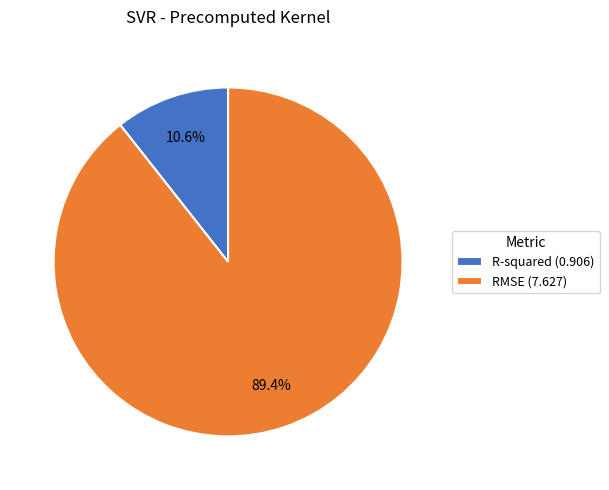

Does R-squared account for over 50% of the chart?

No